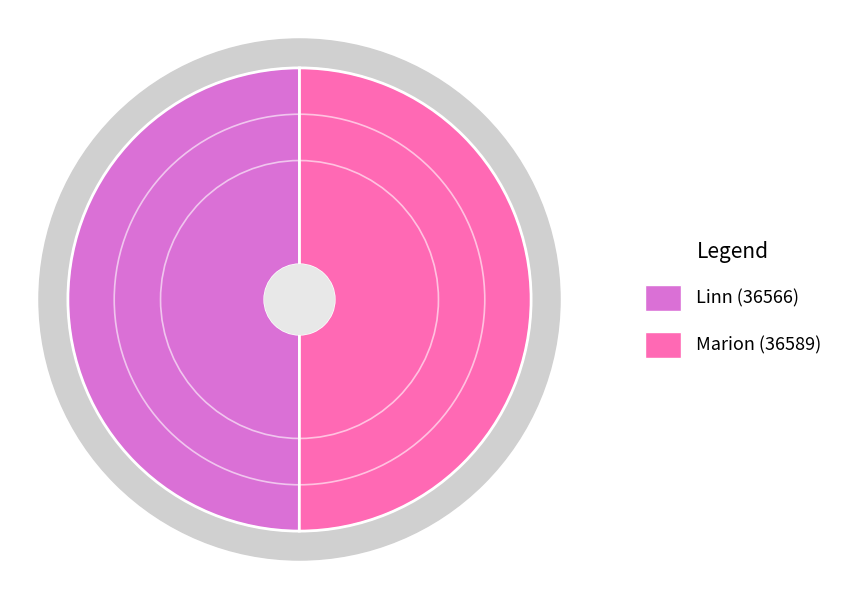

Rank the categories by value from lowest to highest.

Linn (36566), Marion (36589)